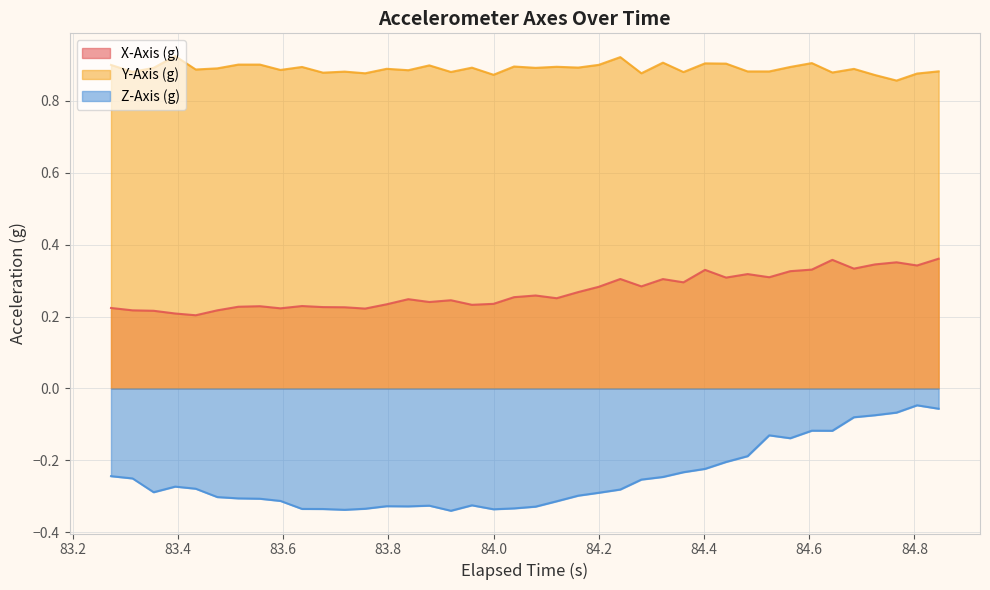

True or false: X-Axis (g) and Y-Axis (g) cross at least once.

False